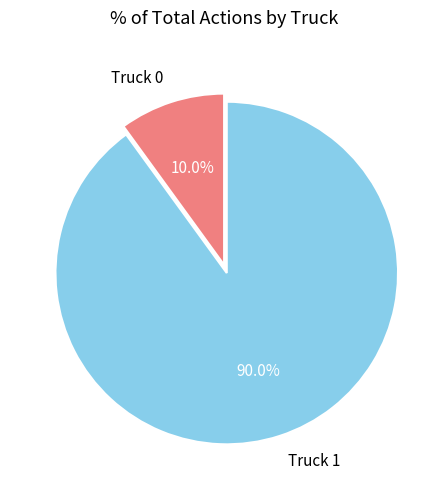

What is the majority slice?

Truck 1